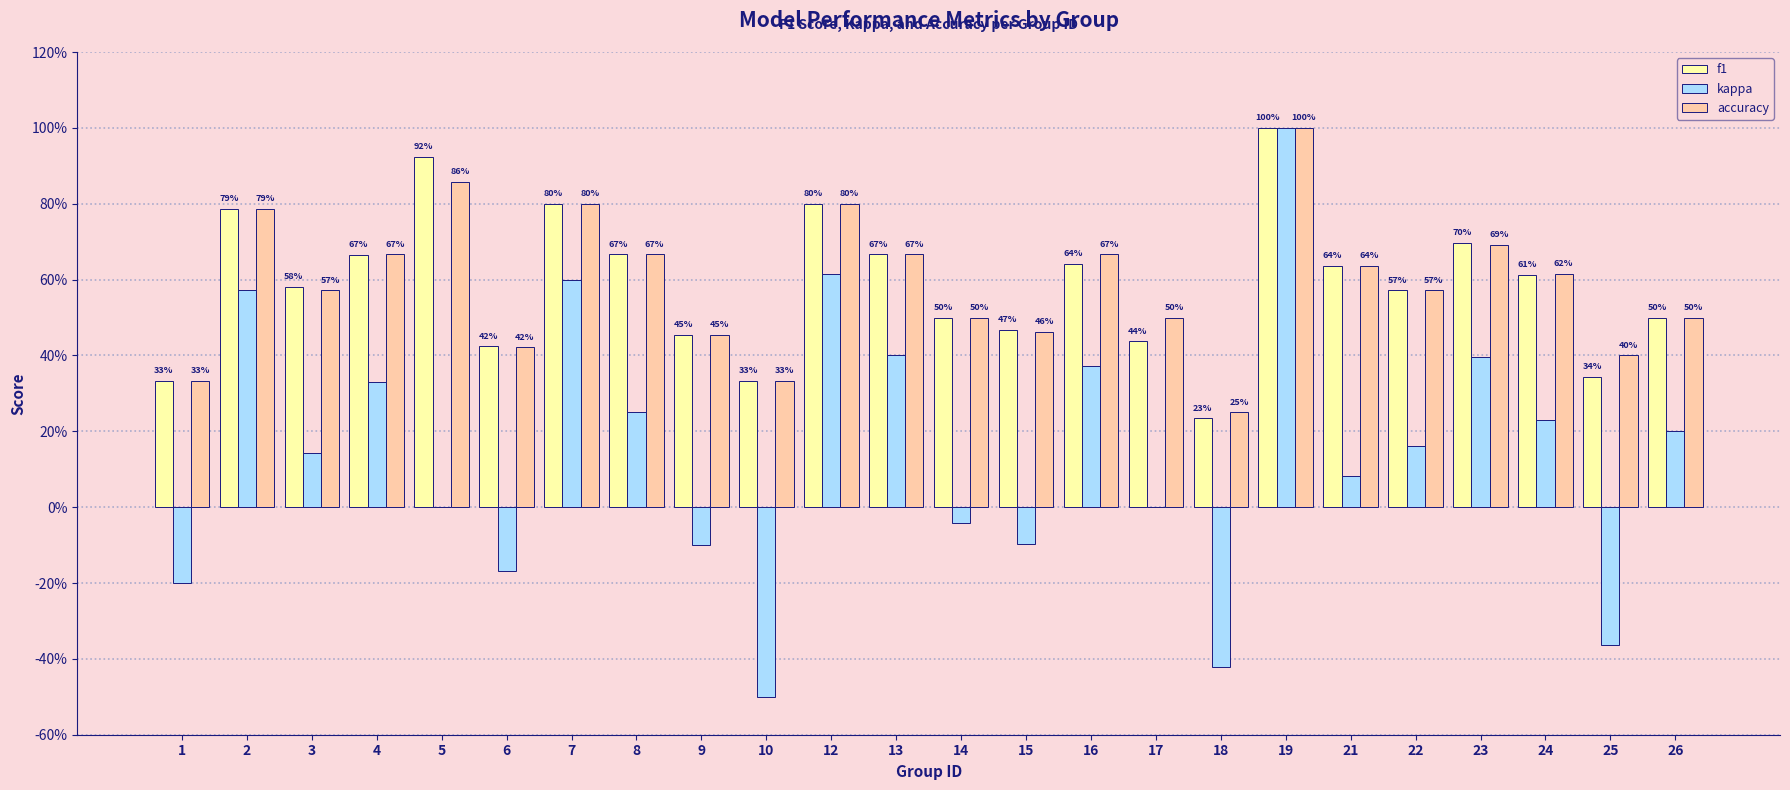

What are all the series names shown in the legend?

f1, kappa, accuracy